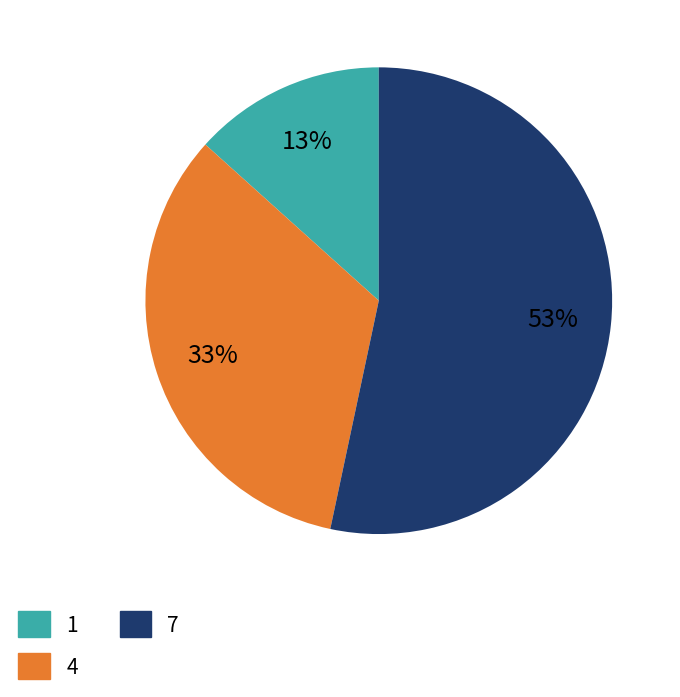

How many segments does this pie chart have?

3